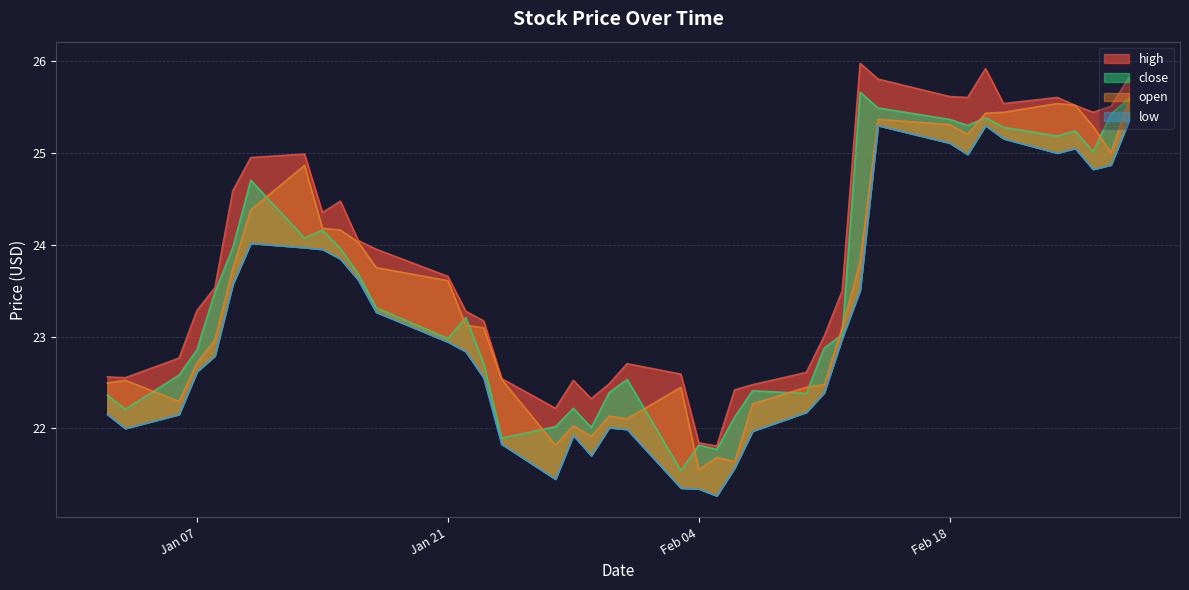

How many lines are shown in the chart?

4